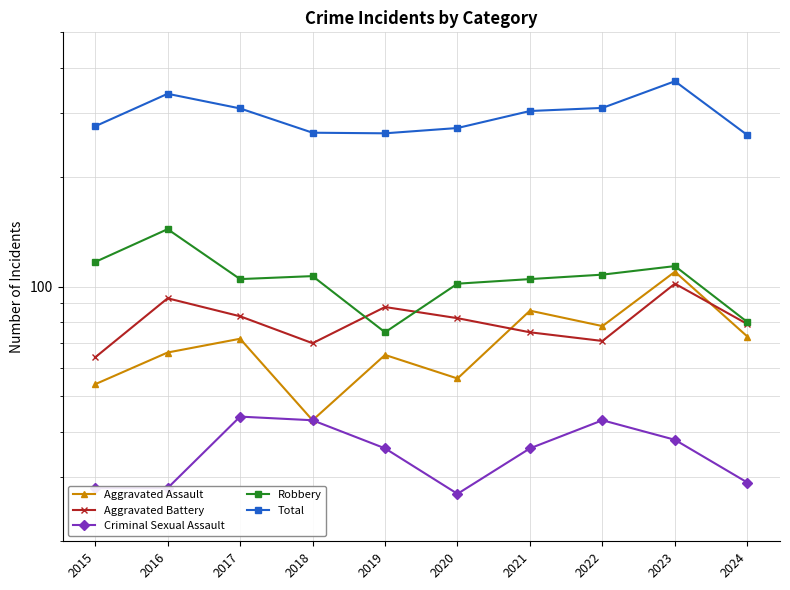

True or false: Criminal Sexual Assault and Total intersect in this chart.

False